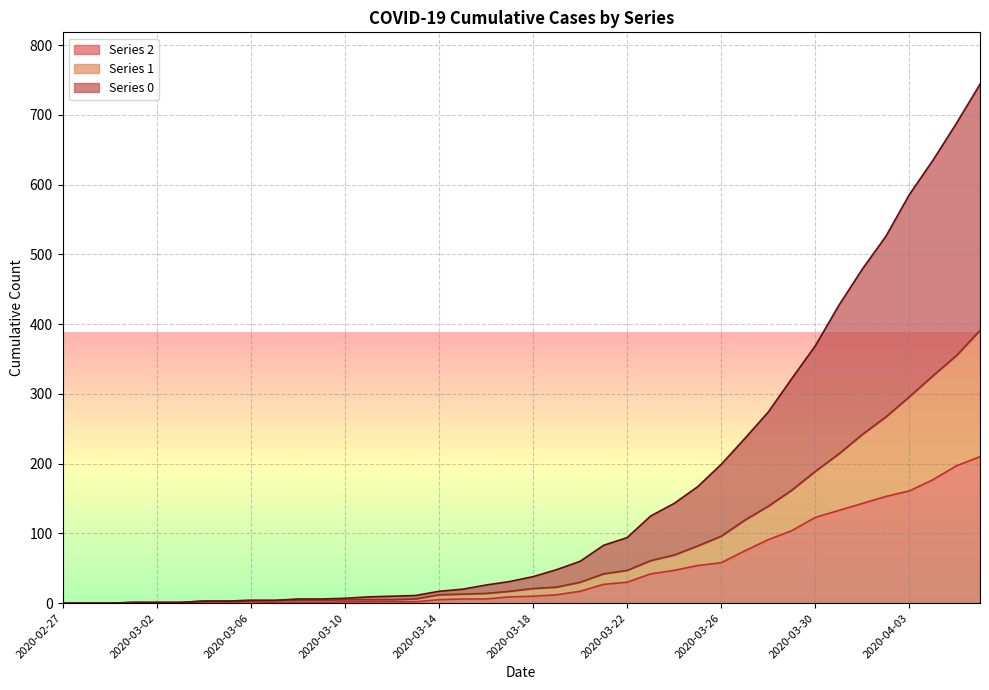

What is the value of the 1 point at the 31st from the left?

139